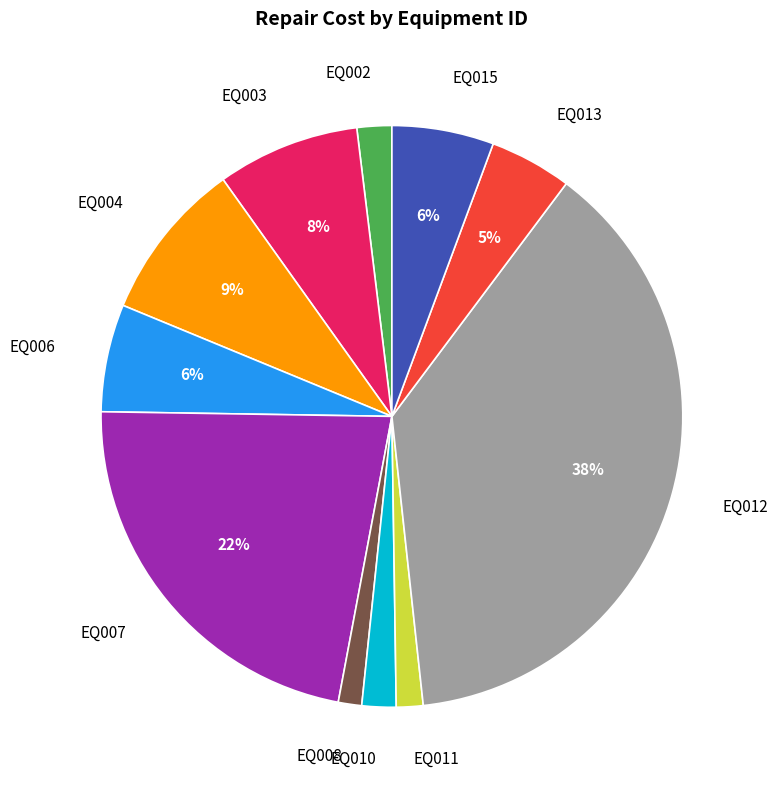

What is the largest slice in the pie chart?

EQ012